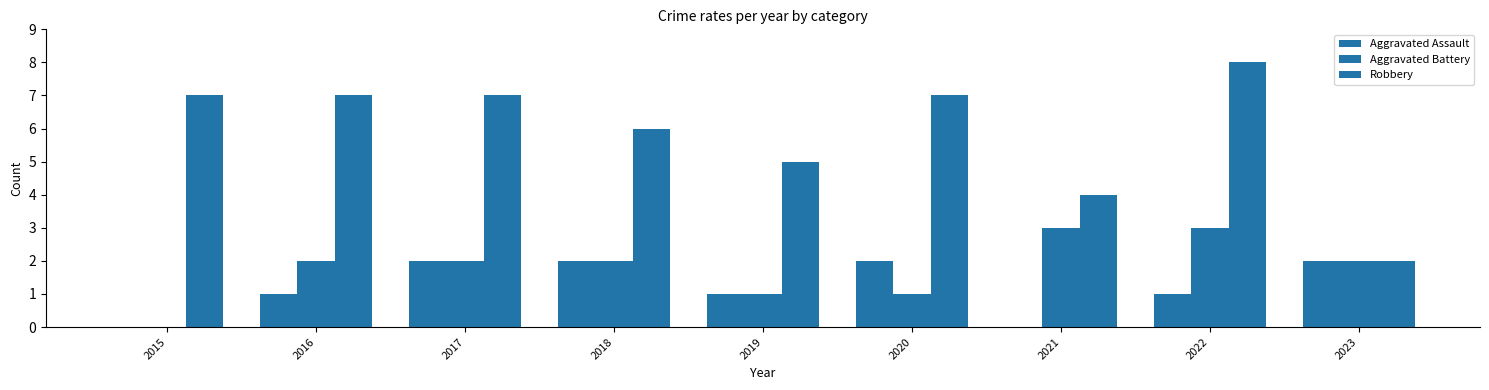

How many distinct data groups are displayed?

3